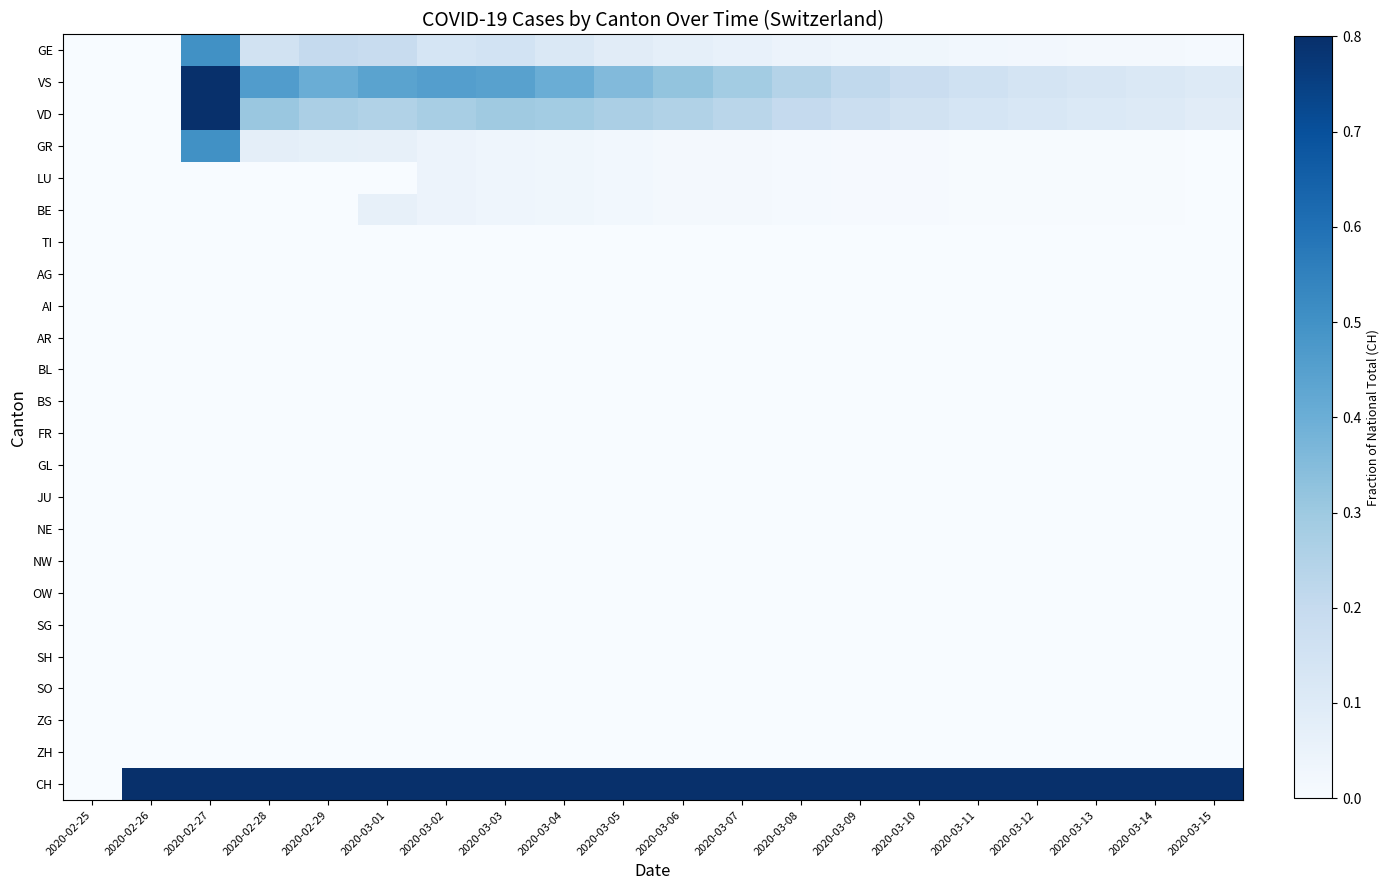

Which series has the largest total across all categories?

CH